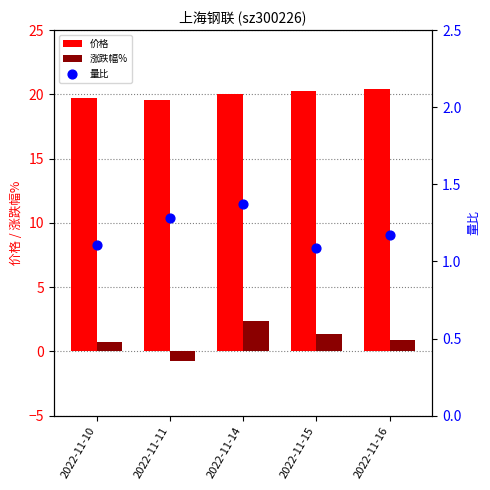

Which series reaches the minimum Y coordinate?

涨跌幅%